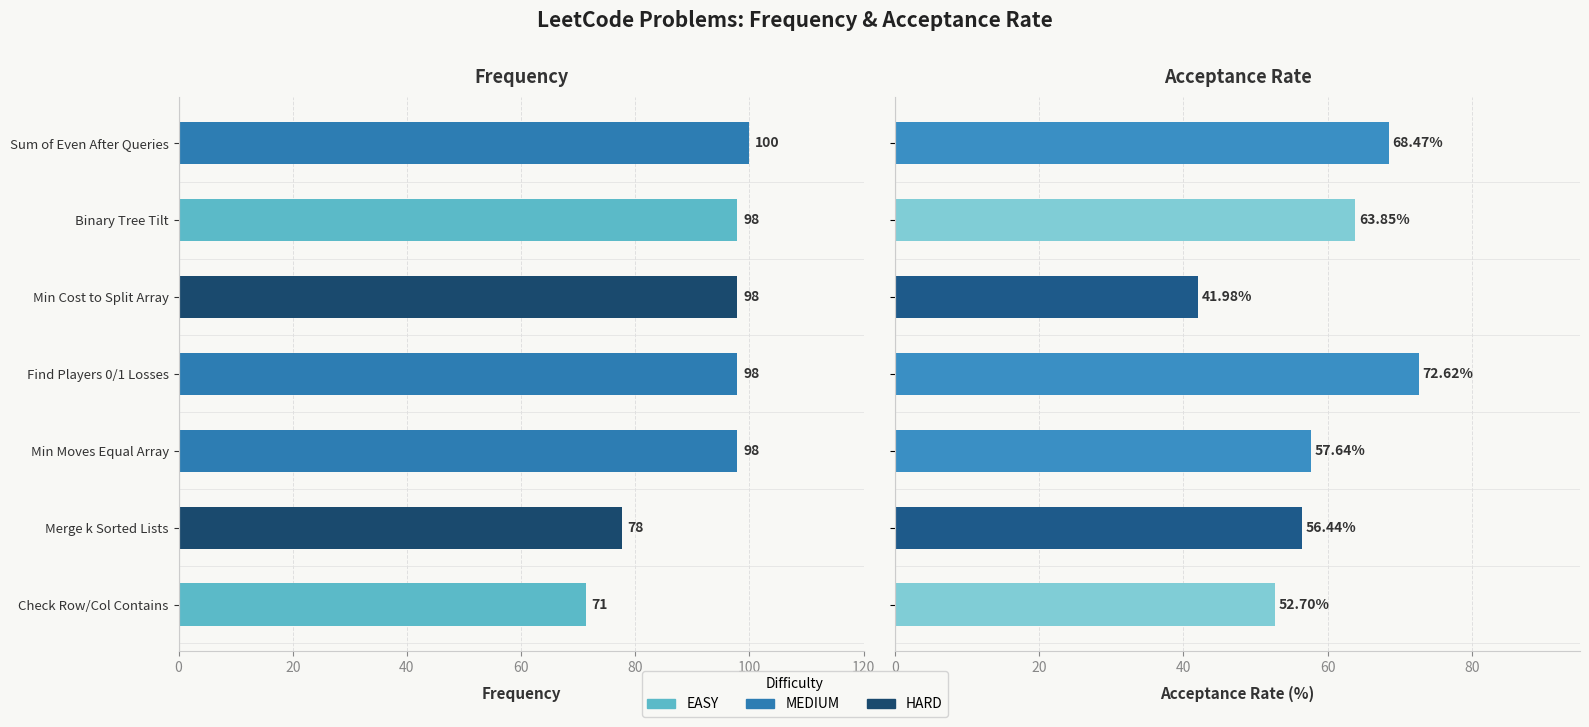

Which series changed the most between Binary Tree Tilt and Find Players 0/1 Losses?

Acceptance Rate